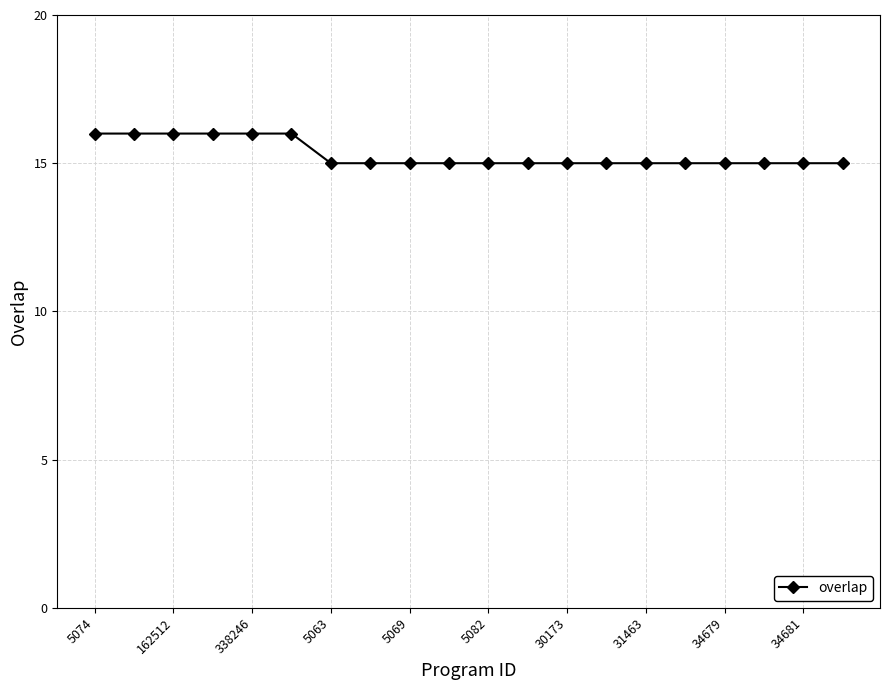

Reading right to left, extract all data points from this chart.

15	15	15	15	15	15	15	15	15	15	15	15	15	15	16	16	16	16	16	16